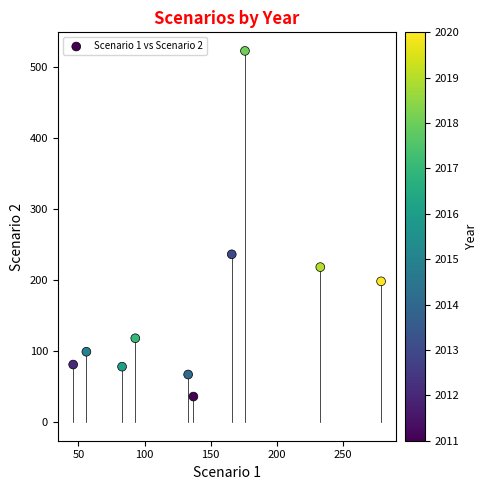

What Y value in the scatter plot is closest to 279?

236